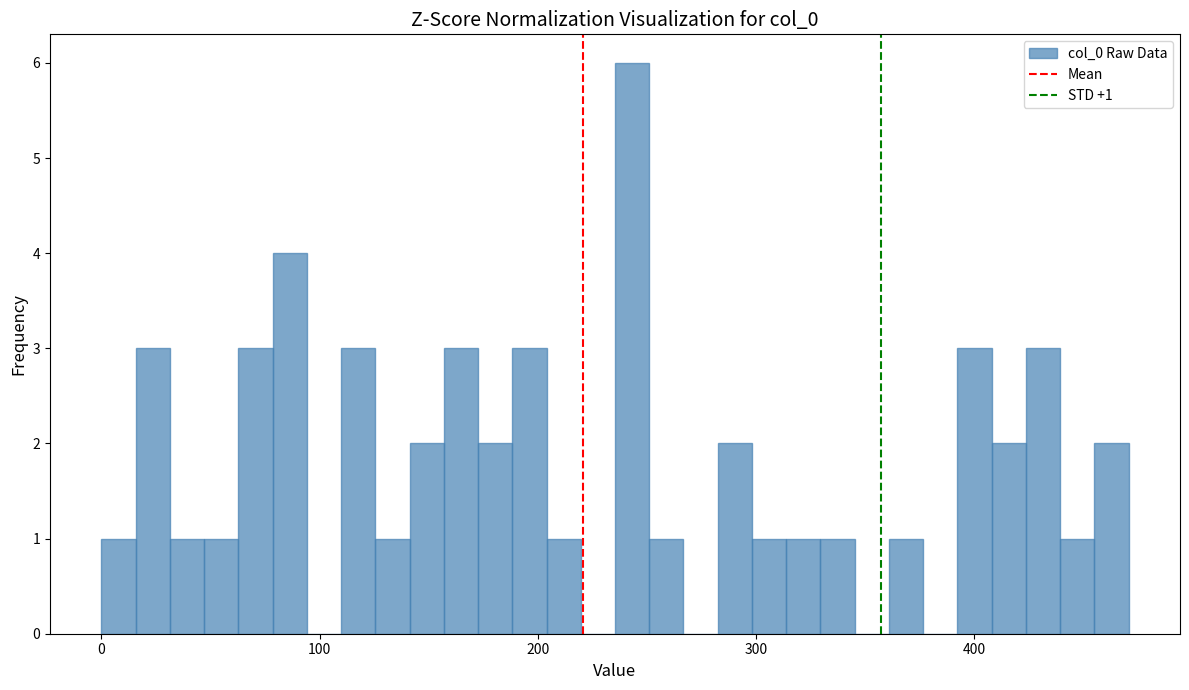

Around what value on the x-axis is the tallest bar? Give the approximate position of its centre, as read against the axis.

240